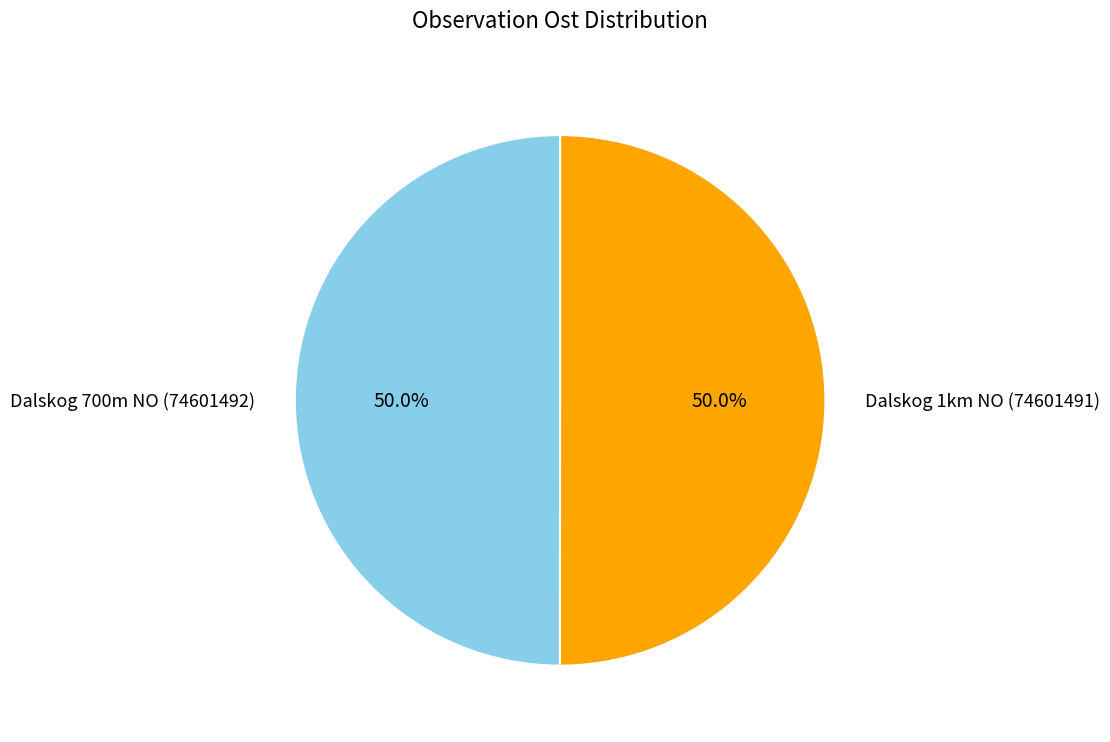

To the nearest percent, what portion does Dalskog 1km NO (74601491) represent?

50%